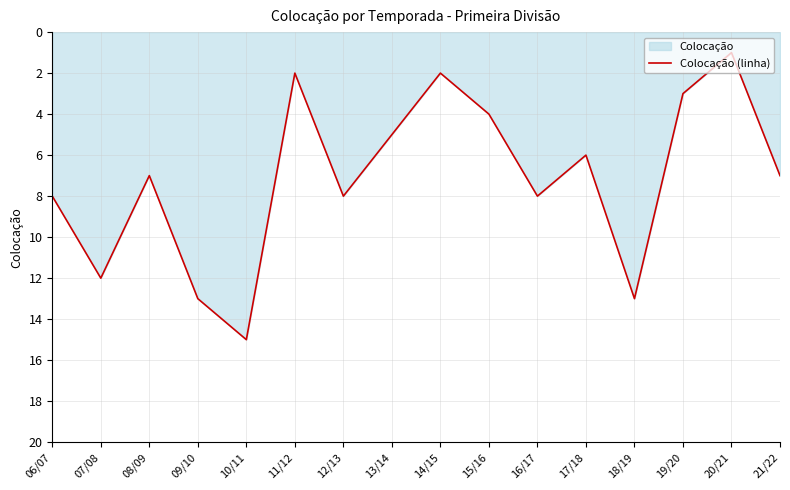

Count the number of categories in the chart.

16